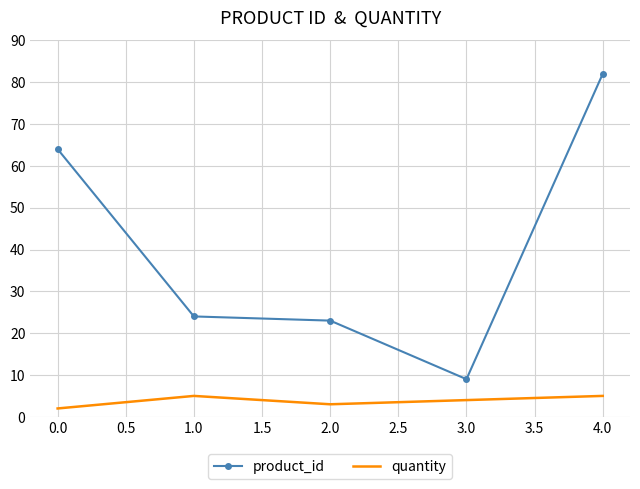

Rank the series at 1.0 from lowest to highest value.

quantity, product_id